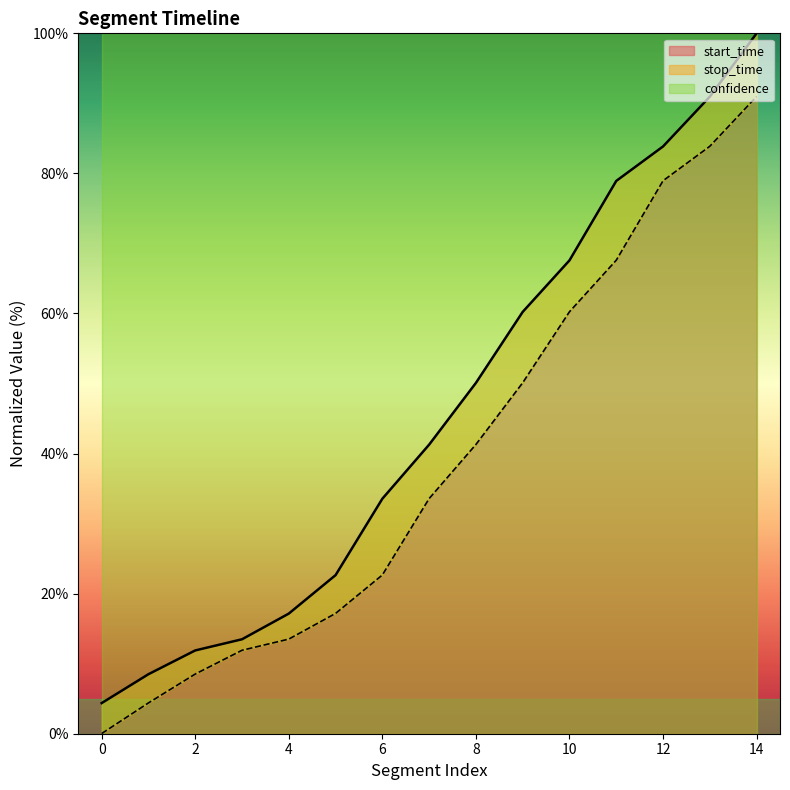

How many values in the start_time series exceed 33?

8